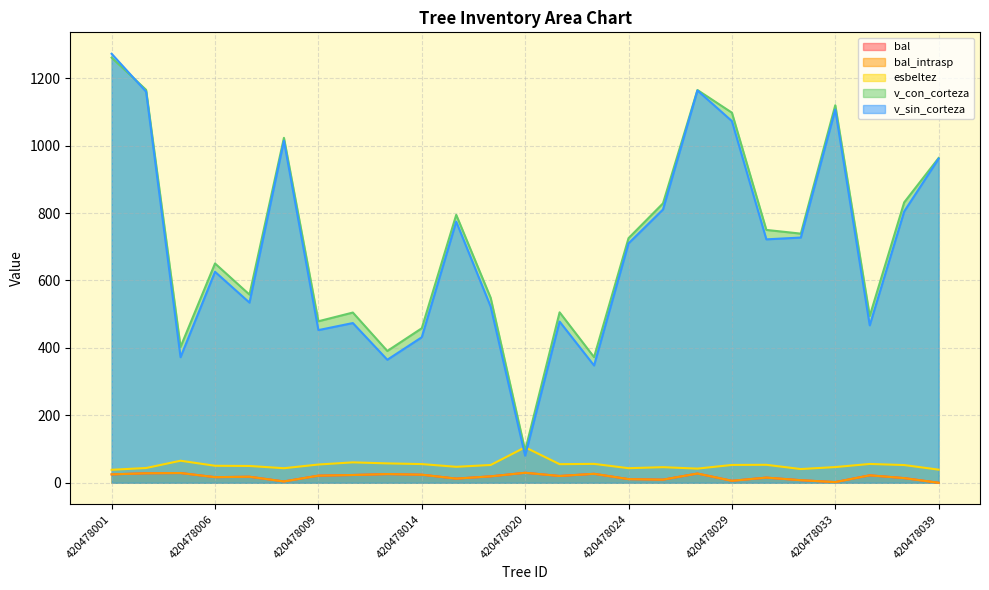

What are all the series names shown in the legend?

bal, bal_intrasp, esbeltez, v_con_corteza, v_sin_corteza